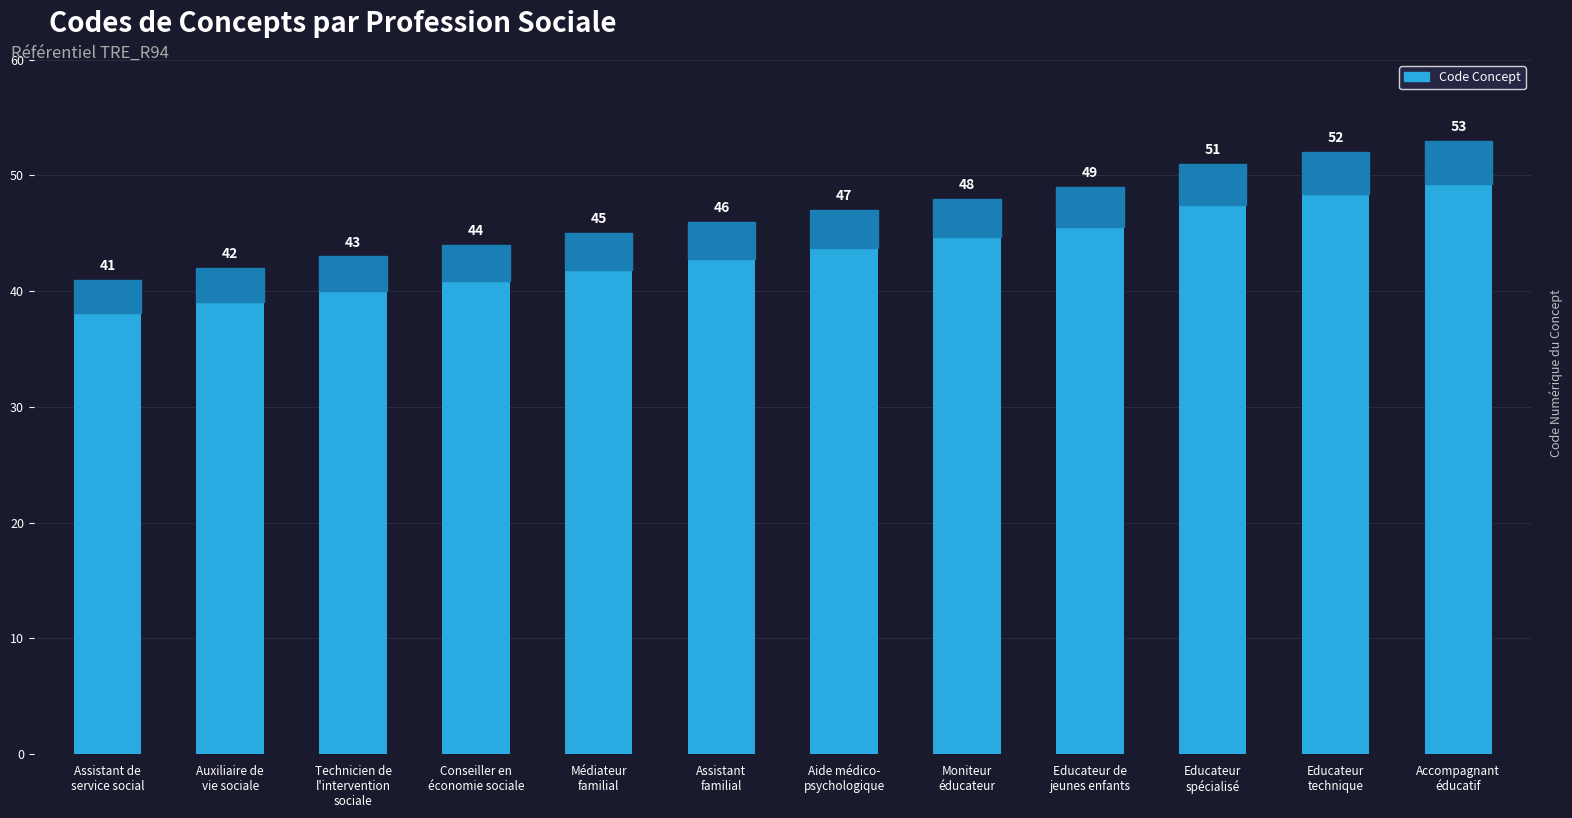

What is the greatest value displayed?

53